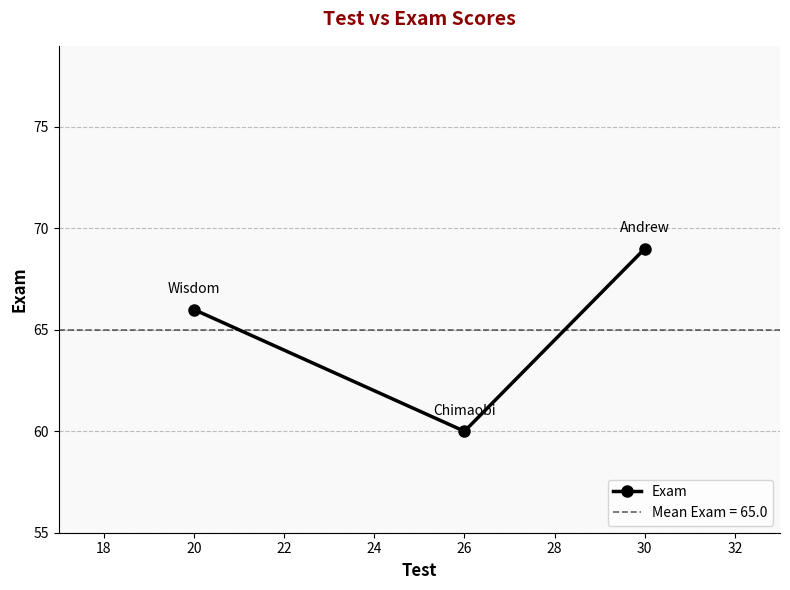

Is it true that Exam equals 91 at 30?

False